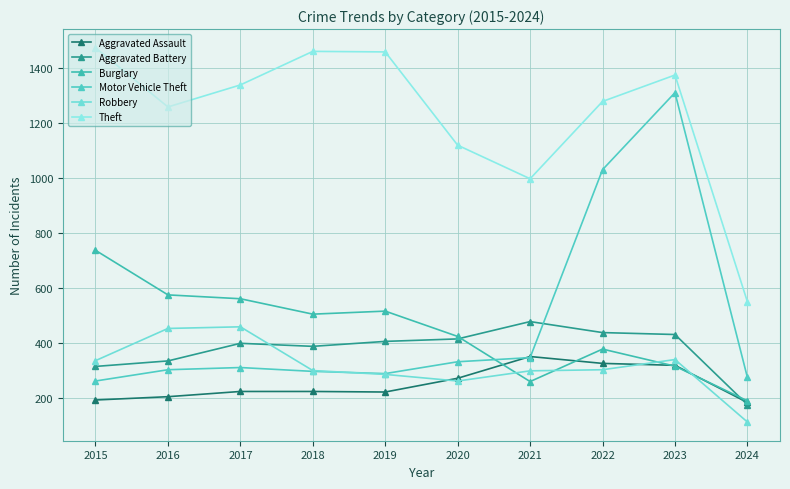

Where is the first local minimum for Motor Vehicle Theft?

2019